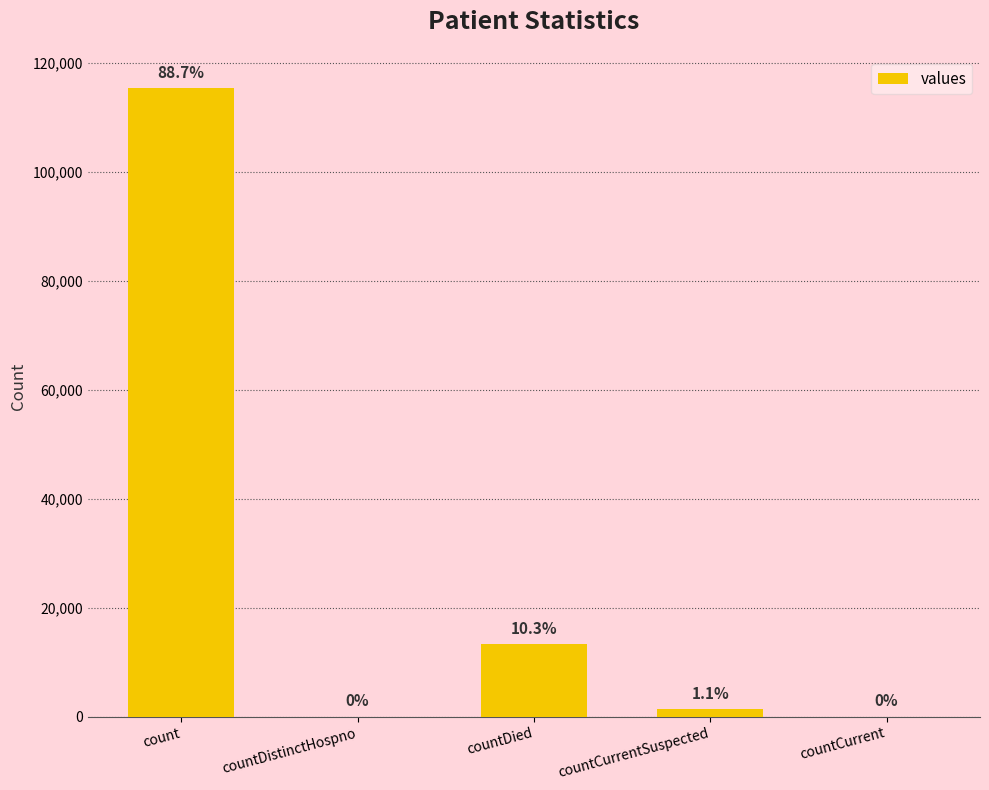

What is the value of the 1st bar from the left?

115379